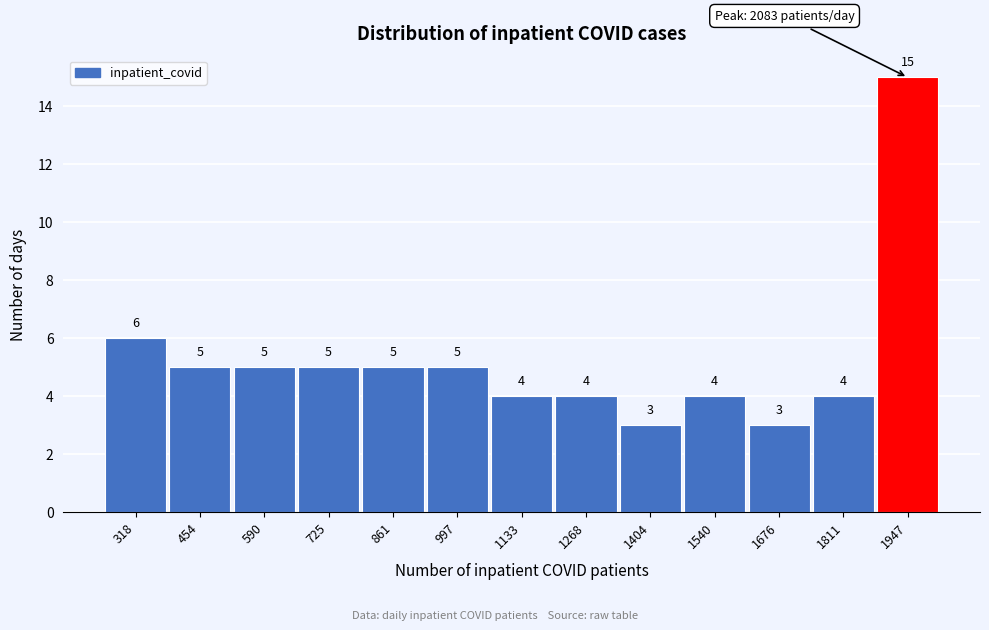

Reading left to right, list all the values displayed in this chart.

318=6	454=5	590=5	725=5	861=5	997=5	1133=4	1268=4	1404=3	1540=4	1676=3	1811=4	1947=15